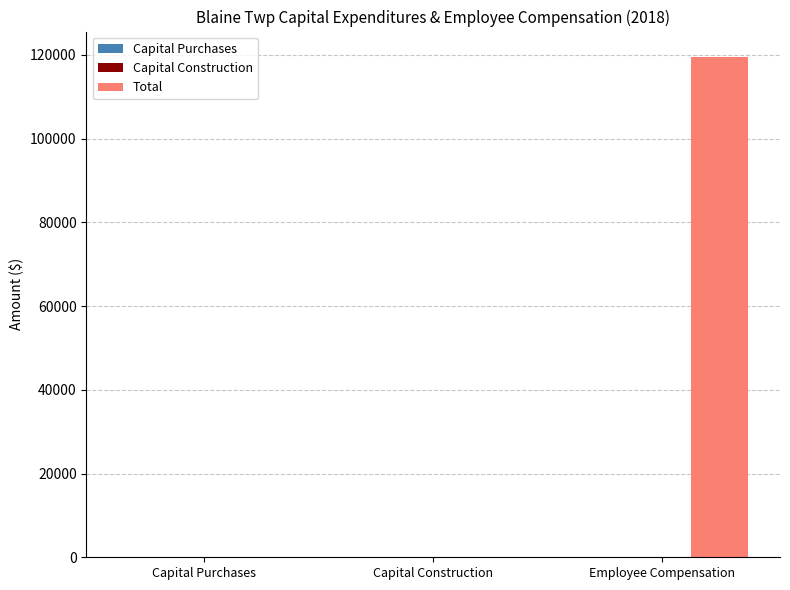

Are the bars horizontal?

No